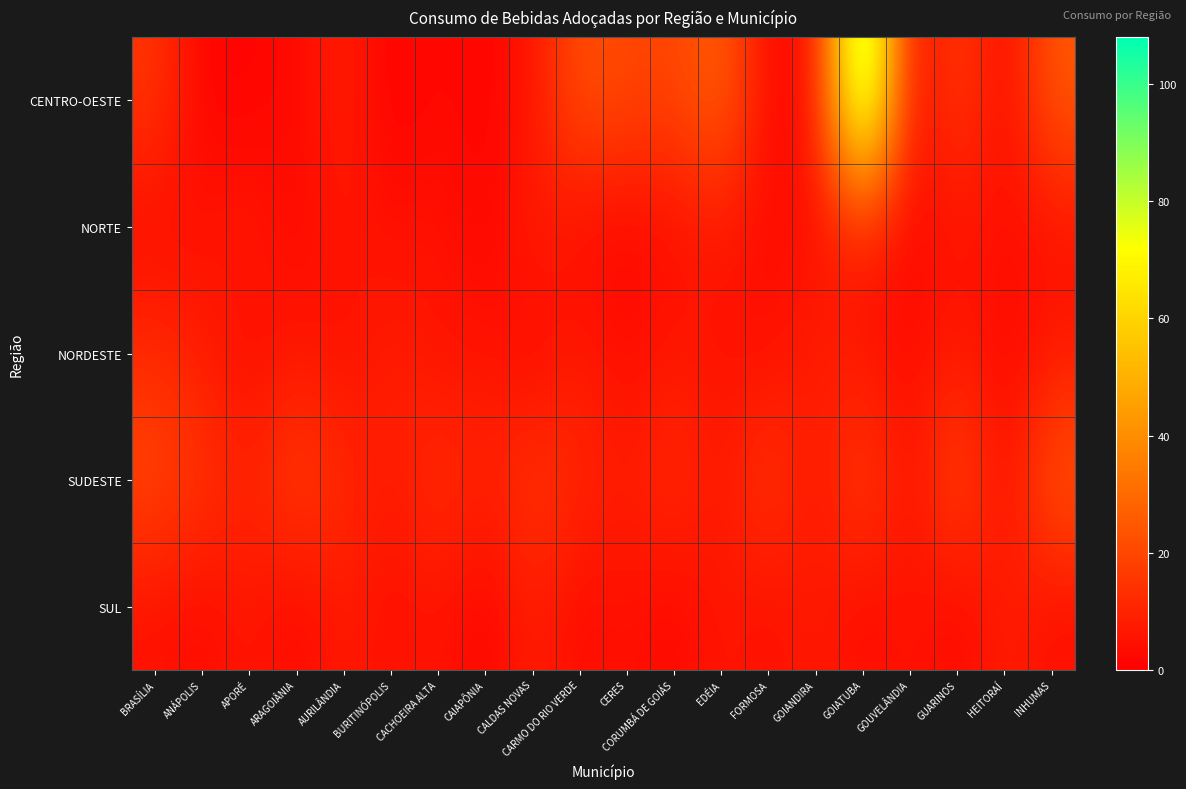

Reading right to left, list all the values displayed in this chart.

CENTRO-OESTE: INHUMAS=25	HEITORAÍ=2	GUARINOS=18	GOUVELÂNDIA=1	GOIATUBA=108	GOIANDIRA=4	FORMOSA=2	EDÉIA=28	CORUMBÁ DE GOIÁS=19	CERES=20	CARMO DO RIO VERDE=23	CALDAS NOVAS=6	CAIAPÔNIA=1	CACHOEIRA ALTA=3	BURITINÓPOLIS=0	AURILÂNDIA=9	ARAGOIÂNIA=3	APORÉ=1	ANÁPOLIS=1	BRASÍLIA=15
NORTE: INHUMAS=5	HEITORAÍ=4	GUARINOS=6	GOUVELÂNDIA=2	GOIATUBA=8	GOIANDIRA=5	FORMOSA=3	EDÉIA=7	CORUMBÁ DE GOIÁS=4	CERES=2	CARMO DO RIO VERDE=3	CALDAS NOVAS=9	CAIAPÔNIA=1	CACHOEIRA ALTA=6	BURITINÓPOLIS=4	AURILÂNDIA=7	ARAGOIÂNIA=2	APORÉ=8	ANÁPOLIS=5	BRASÍLIA=3
NORDESTE: INHUMAS=7	HEITORAÍ=2	GUARINOS=8	GOUVELÂNDIA=3	GOIATUBA=6	GOIANDIRA=9	FORMOSA=4	EDÉIA=5	CORUMBÁ DE GOIÁS=7	CERES=3	CARMO DO RIO VERDE=8	CALDAS NOVAS=2	CAIAPÔNIA=6	CACHOEIRA ALTA=5	BURITINÓPOLIS=9	AURILÂNDIA=4	ARAGOIÂNIA=7	APORÉ=3	ANÁPOLIS=8	BRASÍLIA=12
SUDESTE: INHUMAS=25	HEITORAÍ=3	GUARINOS=22	GOUVELÂNDIA=4	GOIATUBA=19	GOIANDIRA=5	FORMOSA=17	EDÉIA=6	CORUMBÁ DE GOIÁS=13	CERES=8	CARMO DO RIO VERDE=11	CALDAS NOVAS=16	CAIAPÔNIA=9	CACHOEIRA ALTA=14	BURITINÓPOLIS=7	AURILÂNDIA=12	ARAGOIÂNIA=18	APORÉ=10	ANÁPOLIS=15	BRASÍLIA=20
SUL: INHUMAS=4	HEITORAÍ=9	GUARINOS=2	GOUVELÂNDIA=6	GOIATUBA=3	GOIANDIRA=8	FORMOSA=4	EDÉIA=7	CORUMBÁ DE GOIÁS=2	CERES=5	CARMO DO RIO VERDE=3	CALDAS NOVAS=9	CAIAPÔNIA=1	CACHOEIRA ALTA=6	BURITINÓPOLIS=4	AURILÂNDIA=8	ARAGOIÂNIA=2	APORÉ=7	ANÁPOLIS=3	BRASÍLIA=5